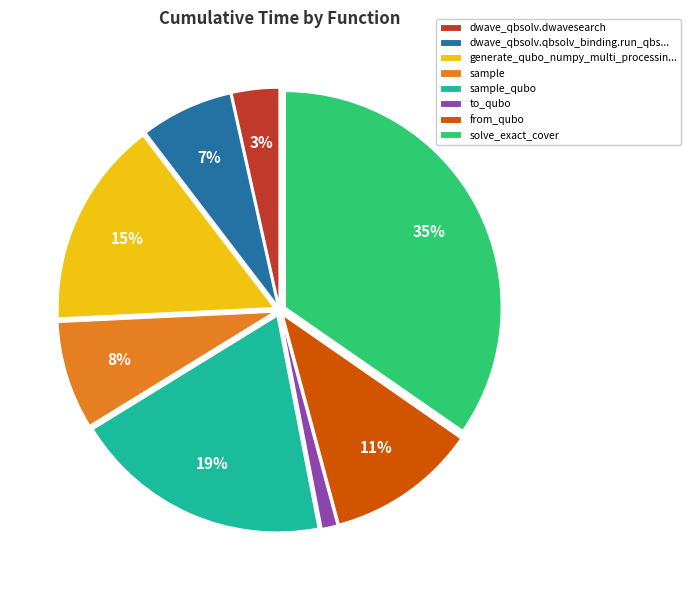

To the nearest percent, what portion does sample represent?

8%